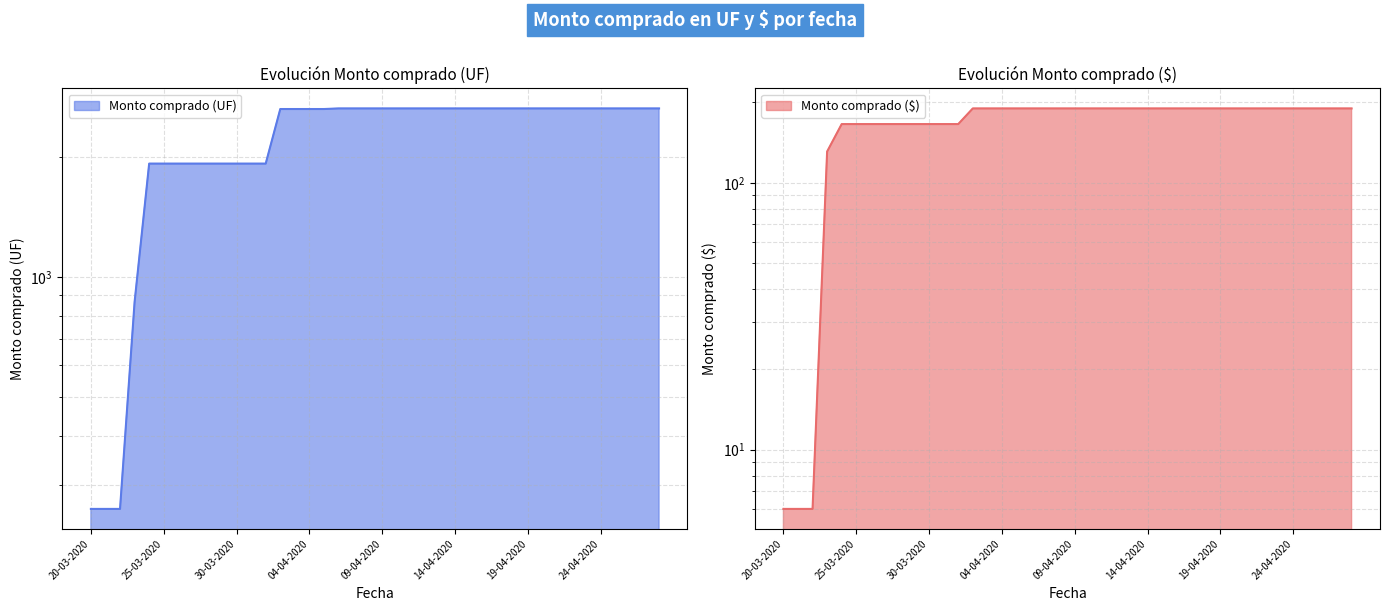

Where is Monto comprado ($) nearest to the value 98?

23-03-2020